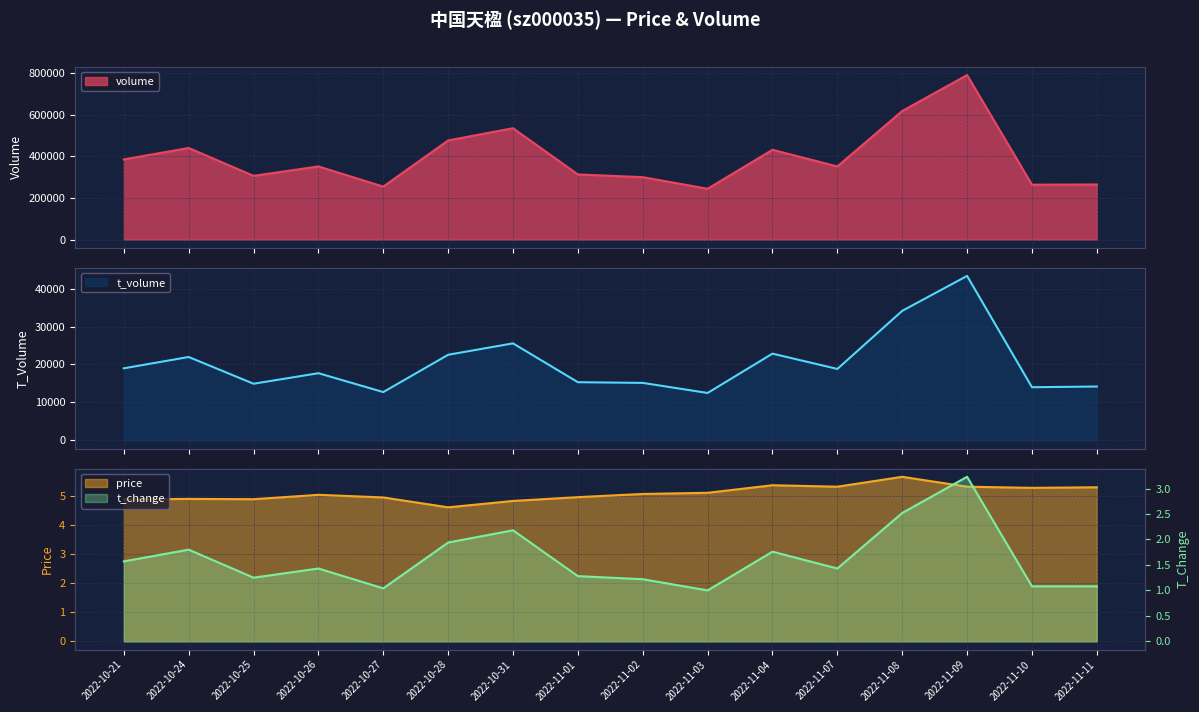

What is the sum of all t_change values?

25.8